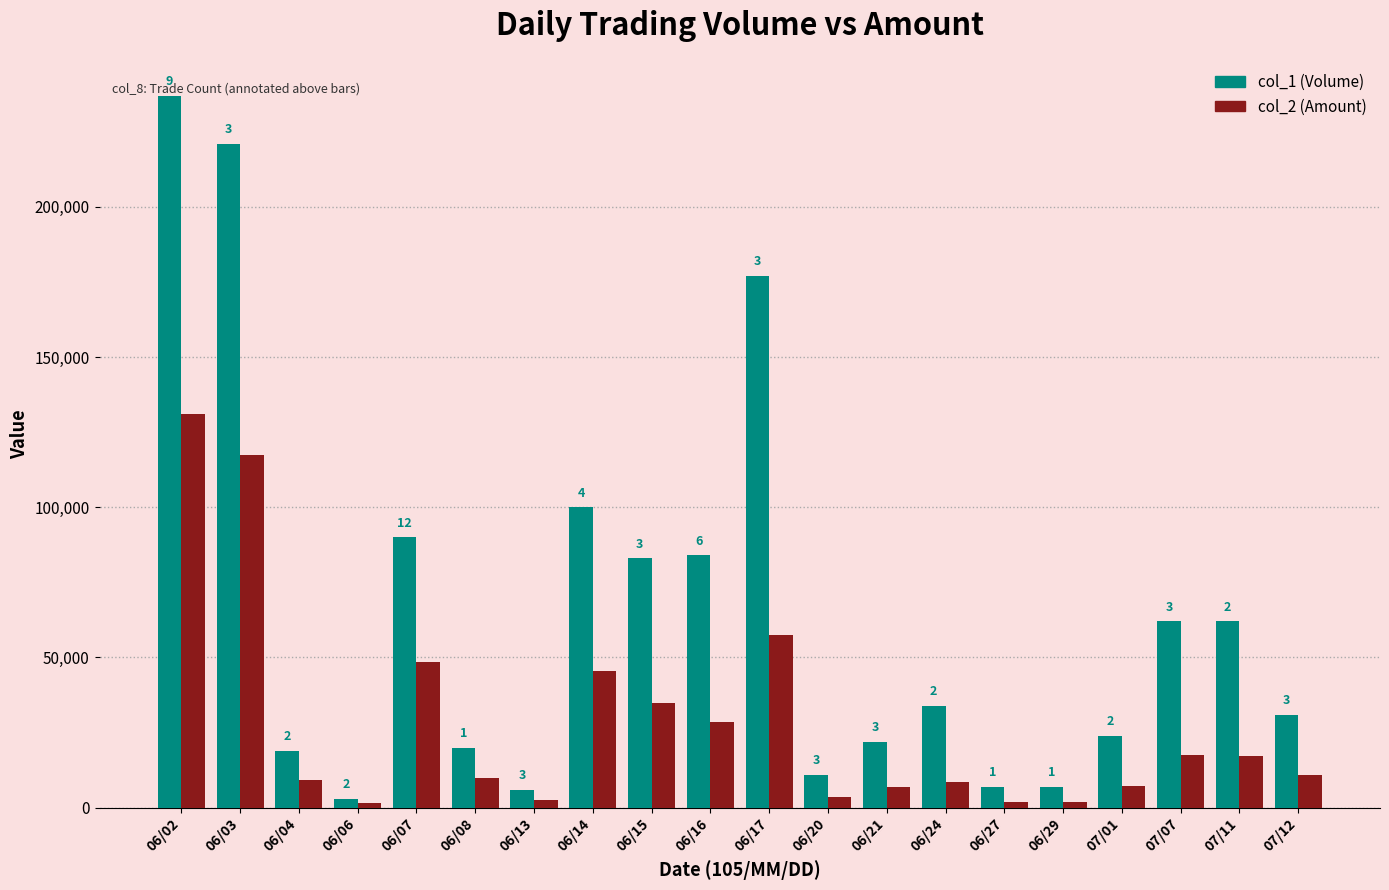

At which label does col_2 (Amount) first exceed 10970?

06/02